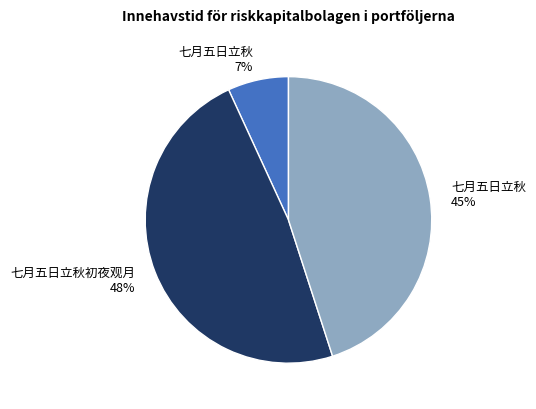

To the nearest percent, what is the difference between the largest and smallest slice percentages?

41%